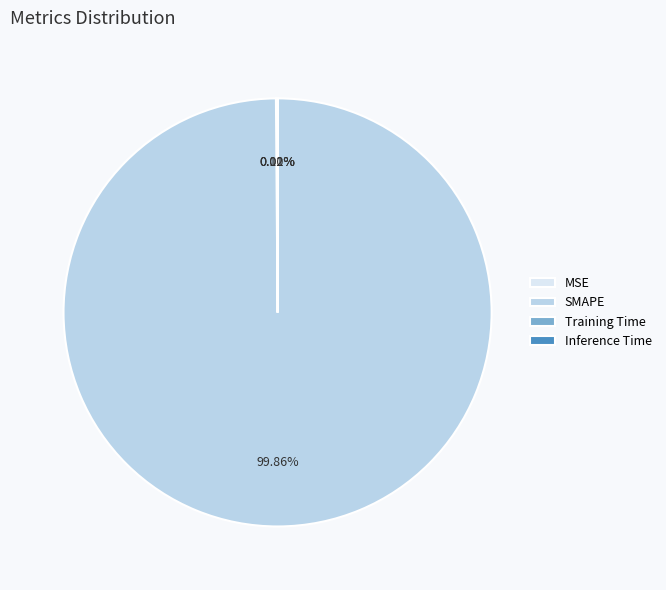

Which category accounts for the majority?

SMAPE